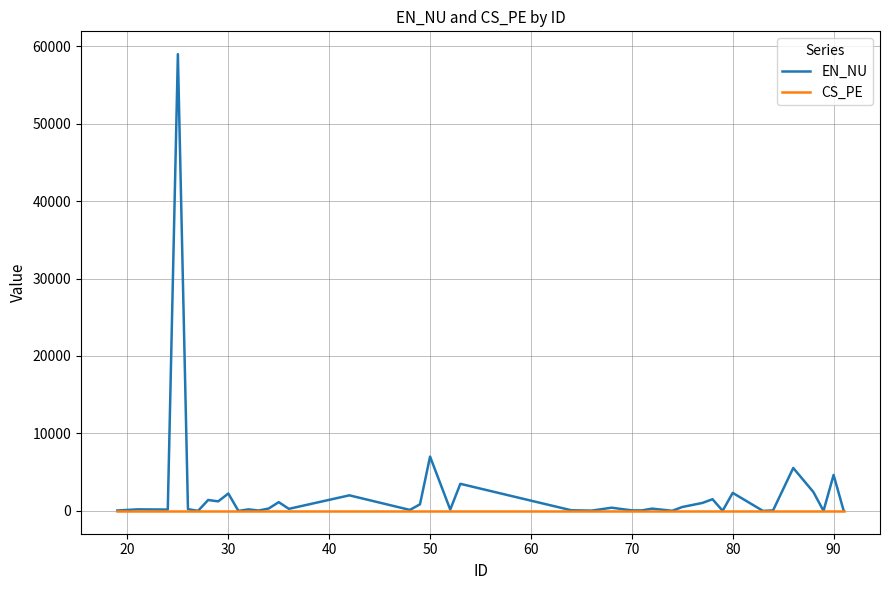

What is the greatest value displayed?

58963